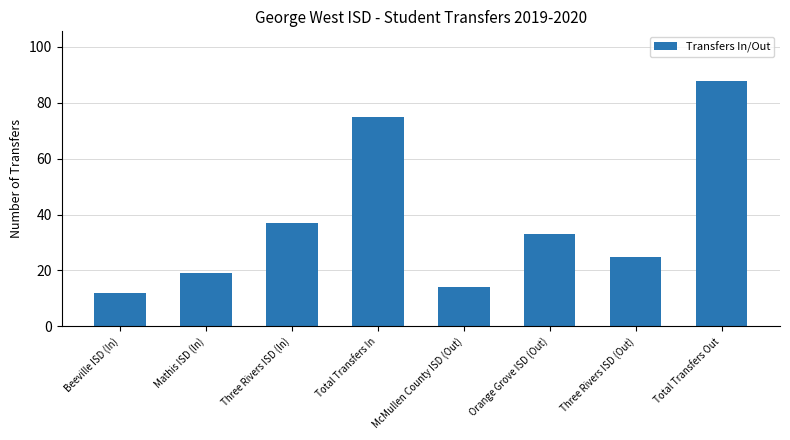

What is the greatest value displayed?

88